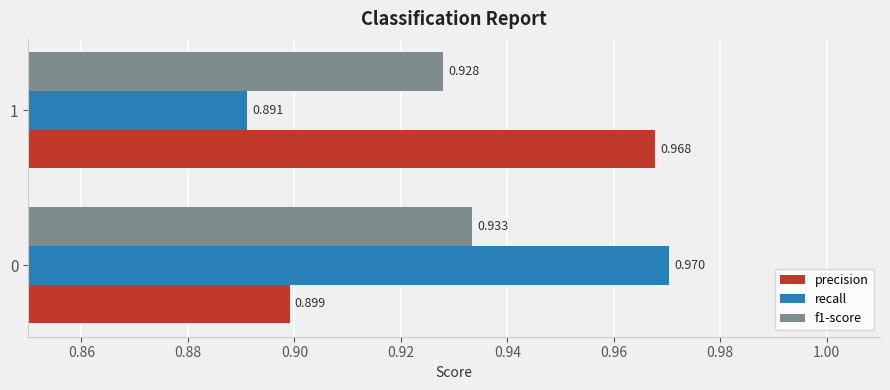

Is the value of precision at 0 greater than the value of f1-score at 1?

No